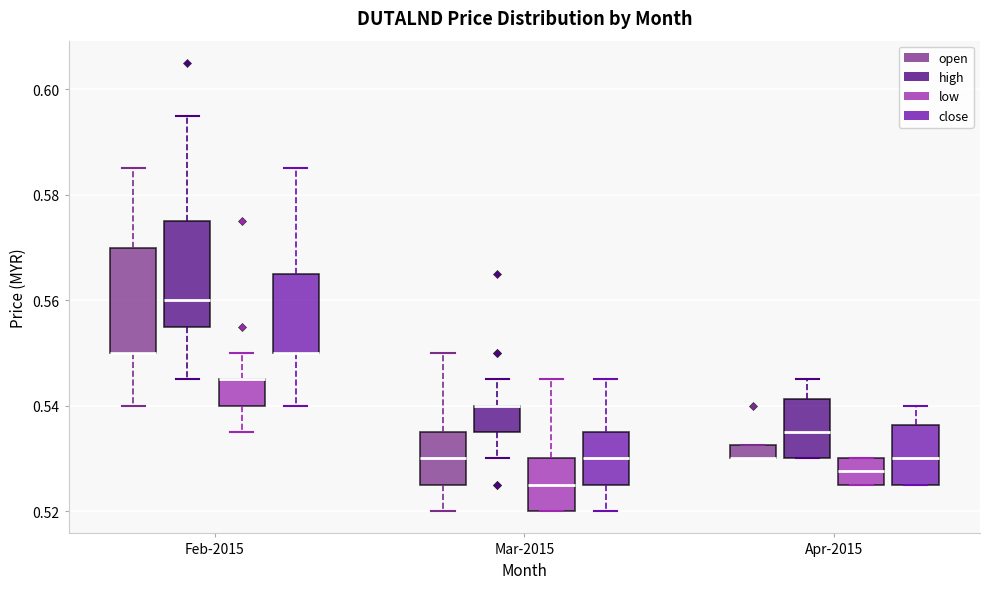

Where is the lower edge of the box for Apr-2015 (open) on the y-axis? The values are not printed on the chart, so give them approximately, as read against the axis.

0.530